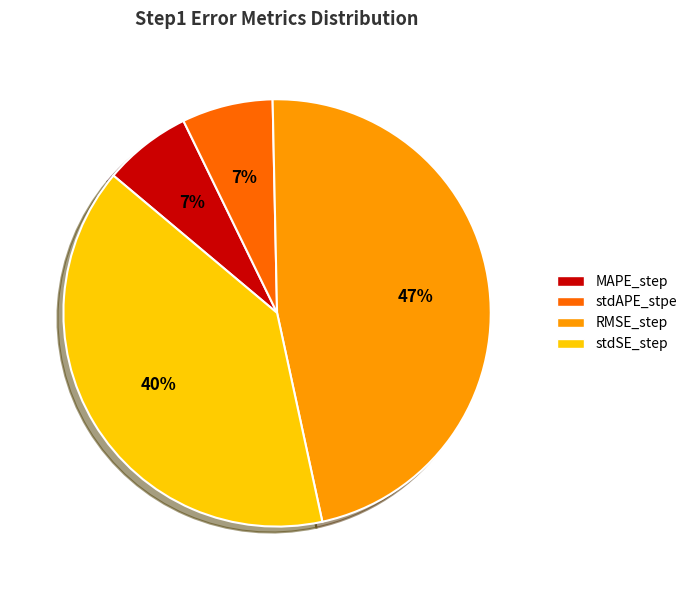

Is there a majority slice in this chart?

No